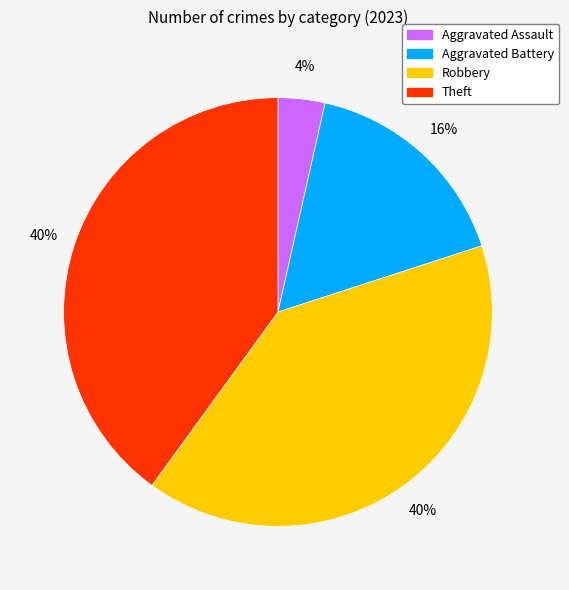

Is the sum of Robbery and Theft greater than half?

Yes